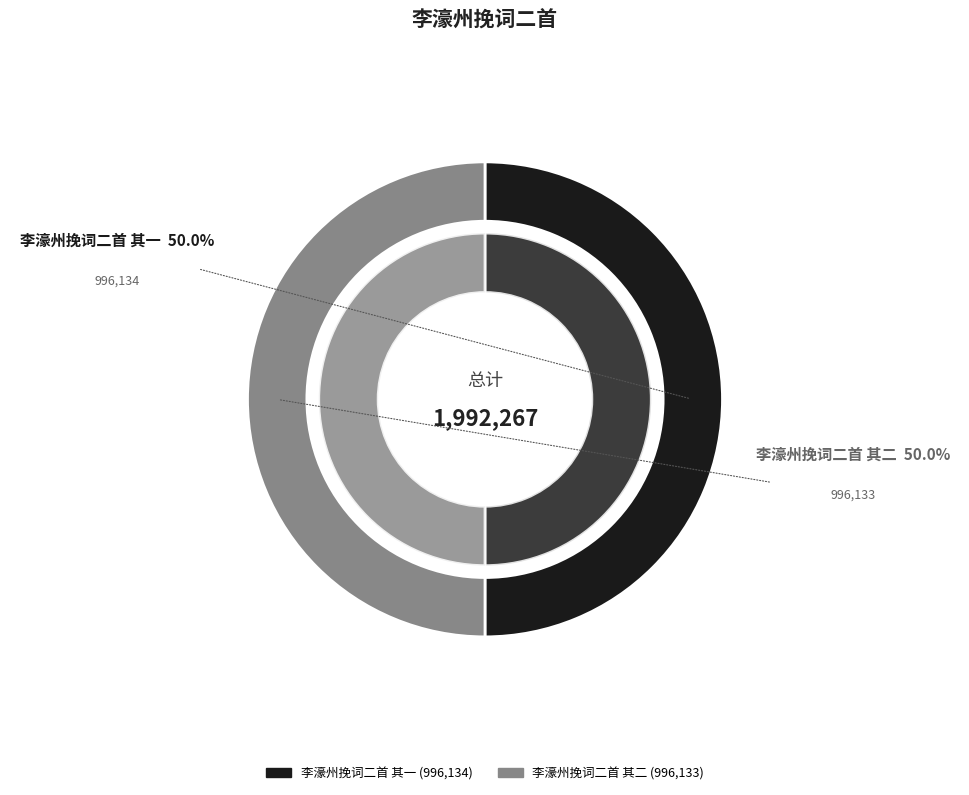

True or false: 李濠州挽词二首 其一 accounts for 50% of the total.

True